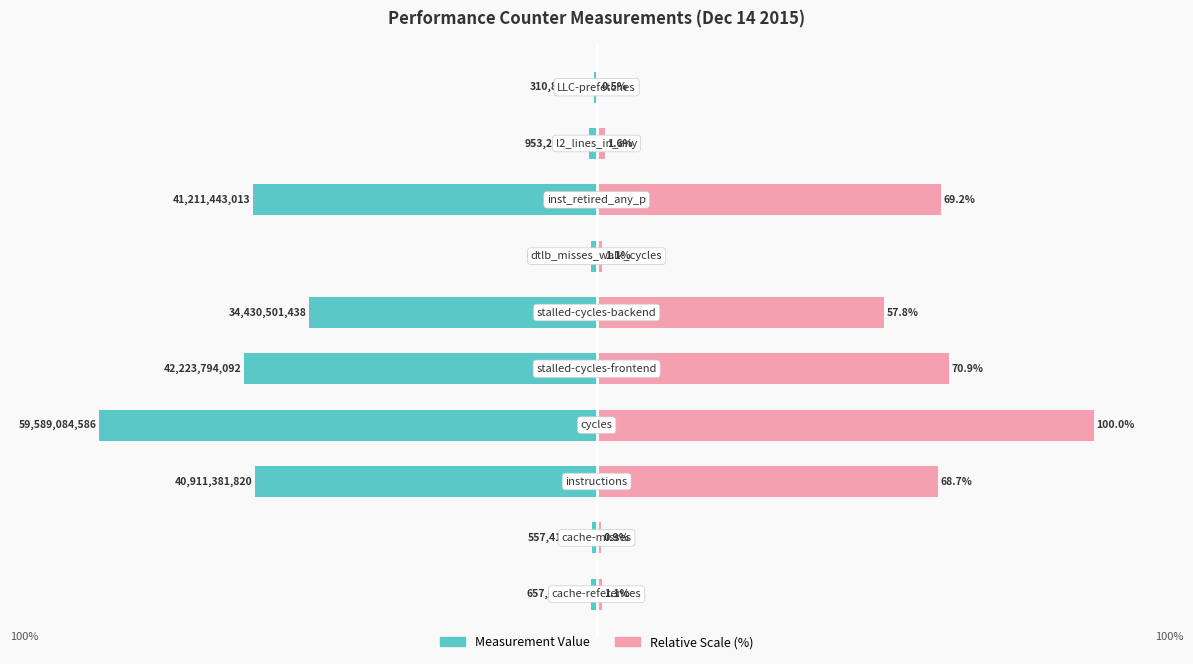

How many groups of bars are there?

10